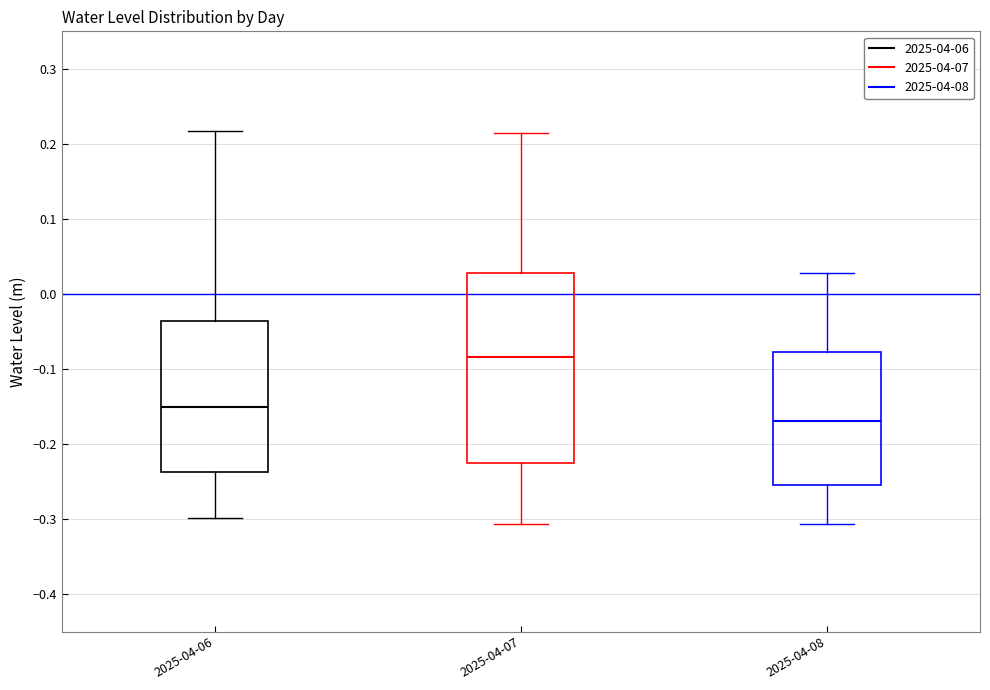

Reading left to right, read every box against the y-axis: the position of its median line, the range the box covers, and the ends of its whiskers. The values are not printed on the chart, so give them approximately, as read against the axis.

2025-04-06: median -0.15, box -0.24 to -0.04, whiskers -0.30 to 0.22
2025-04-07: median -0.08, box -0.22 to 0.03, whiskers -0.31 to 0.22
2025-04-08: median -0.17, box -0.25 to -0.08, whiskers -0.31 to 0.03